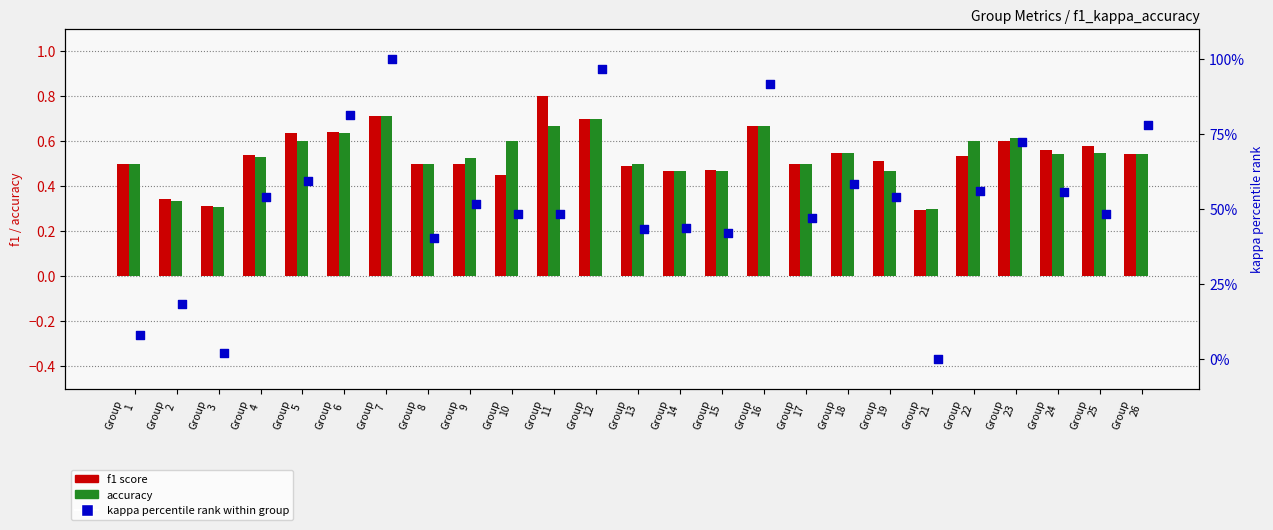

Which series has the widest spread of Y values?

kappa (percentile)